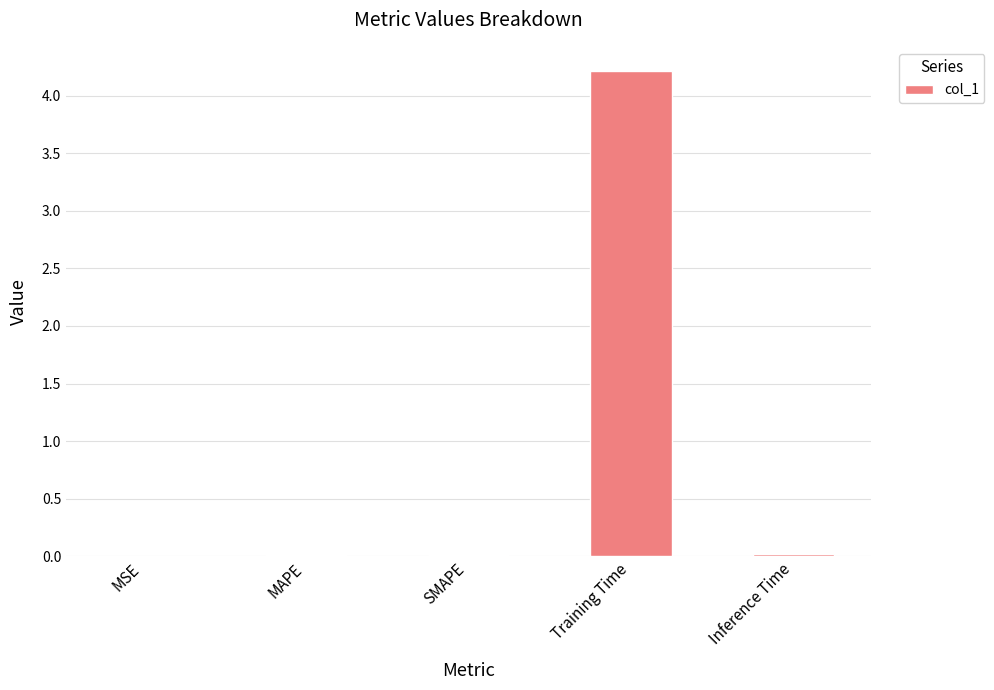

What is the greatest value displayed?

4.2